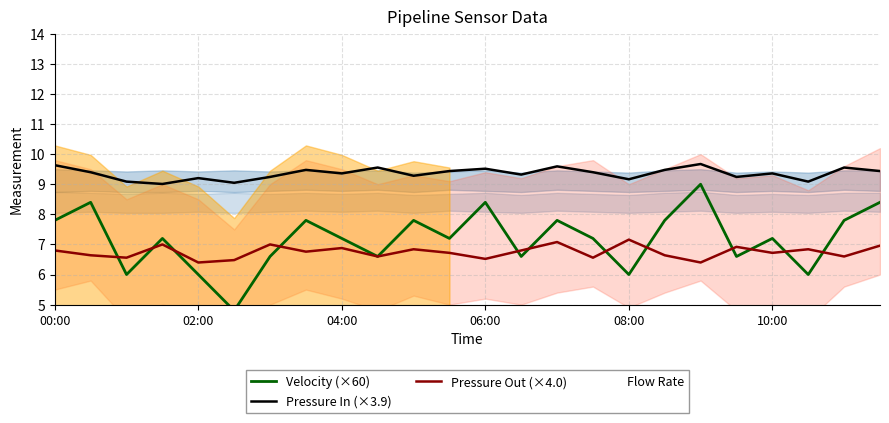

In Velocity (×60), how many points are higher than both neighbors (excluding endpoints)?

8